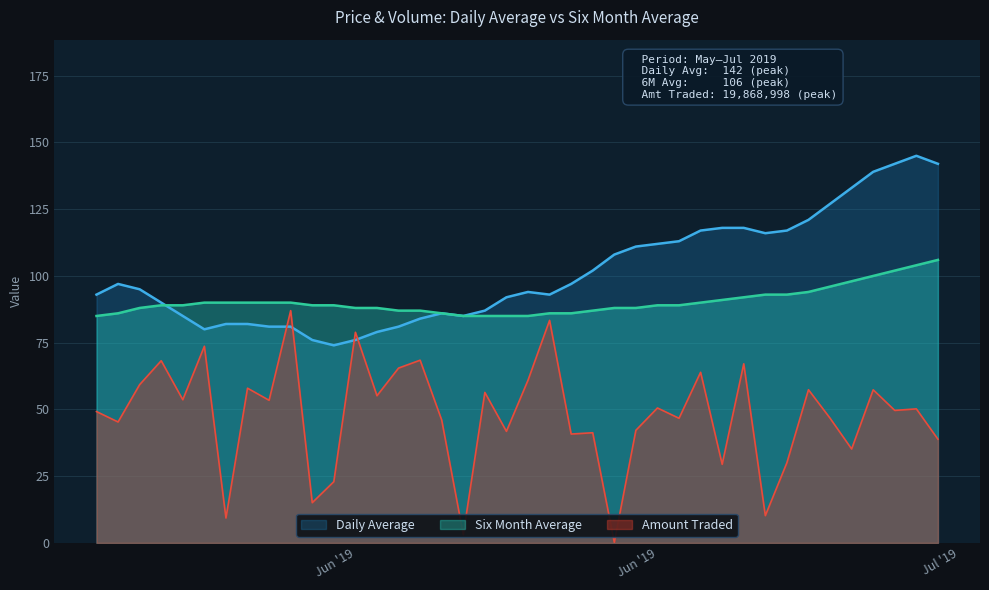

Which series has the largest total across all categories?

Daily Average